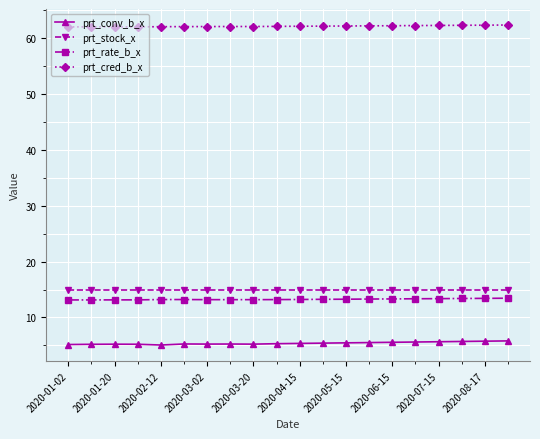

True or false: prt_rate_b_x and prt_stock_x cross at least once.

False